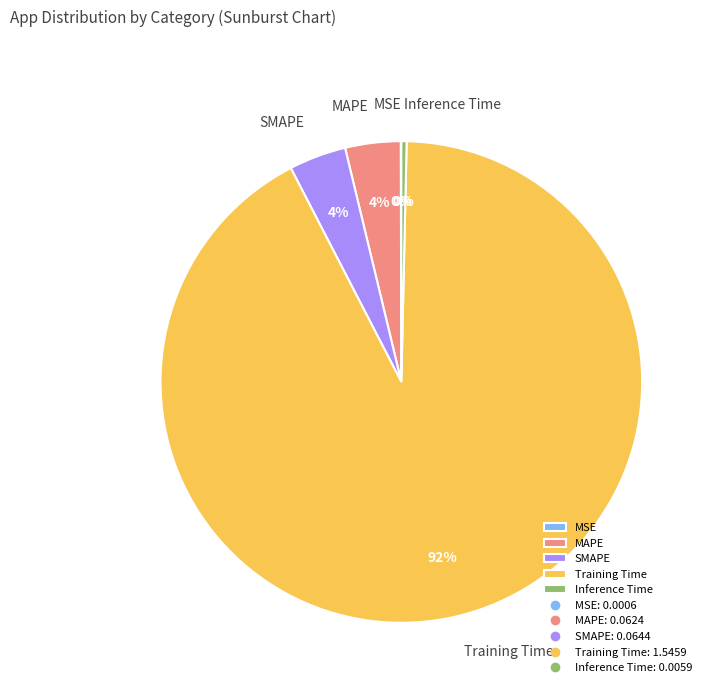

Which category has the biggest portion of the pie?

Training Time